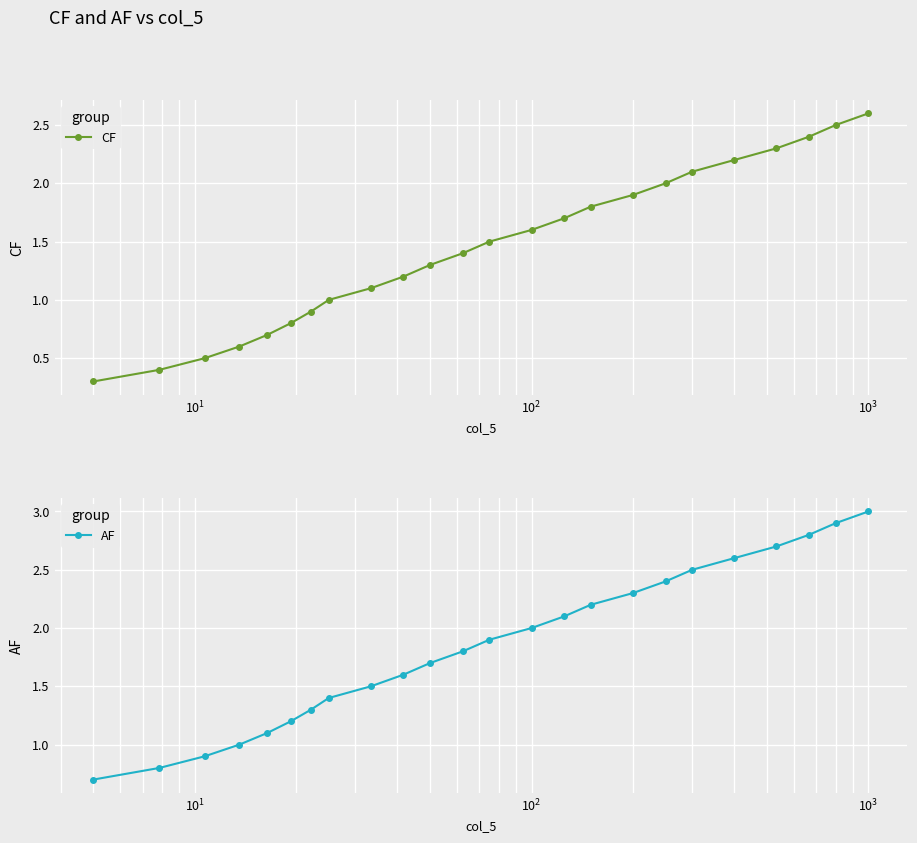

True or false: AF has more than 2 points higher than both neighbors.

False